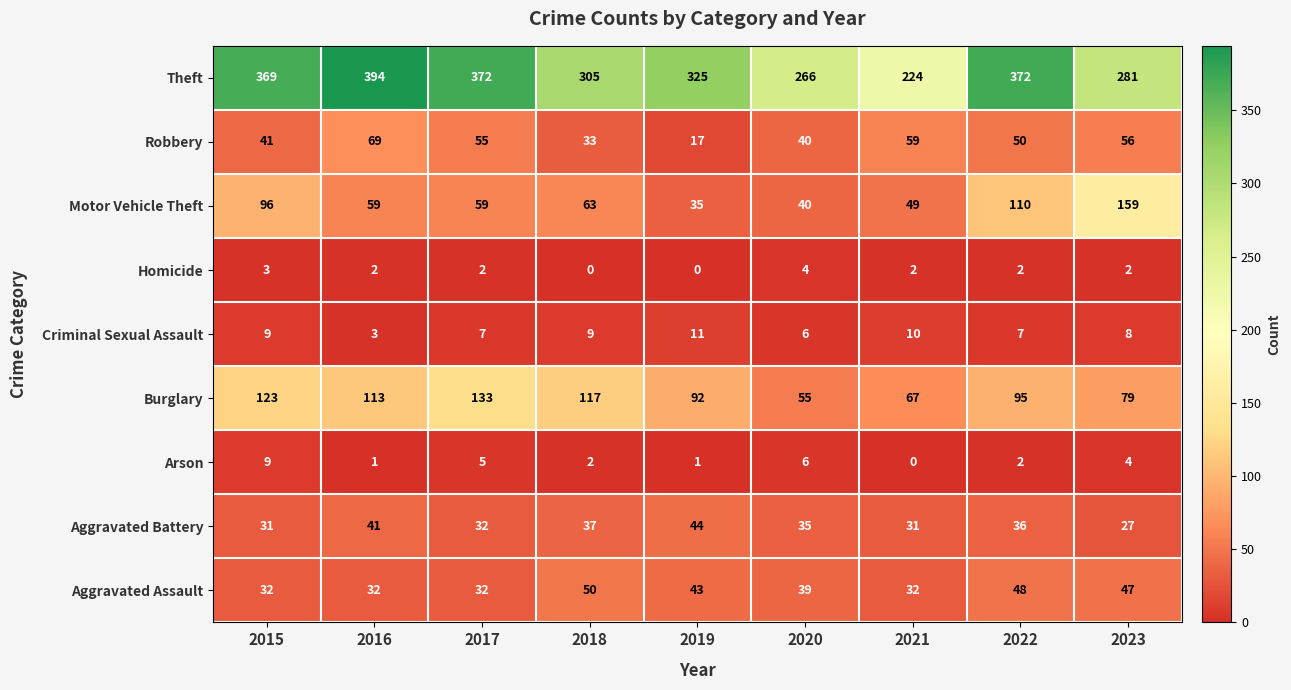

True or false: Aggravated Battery has a value of 19 at 2016.

False